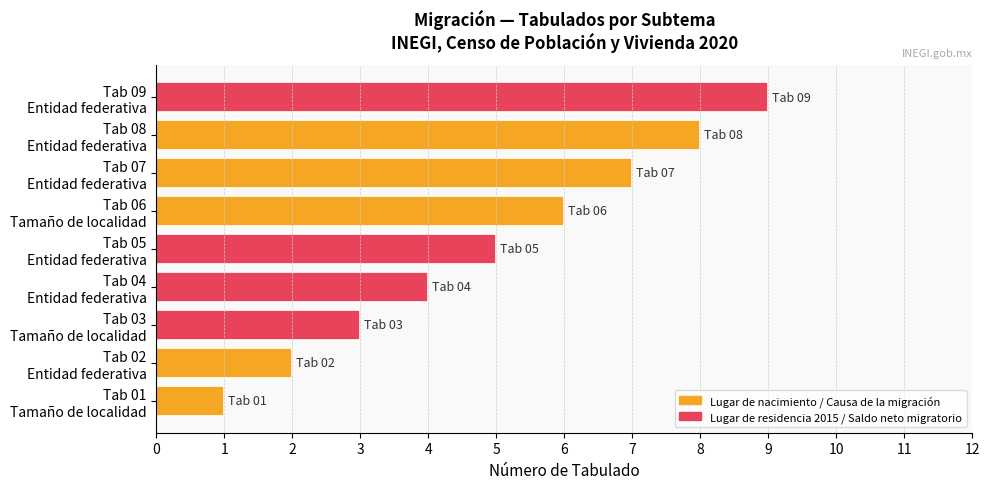

What is the greatest value displayed?

9